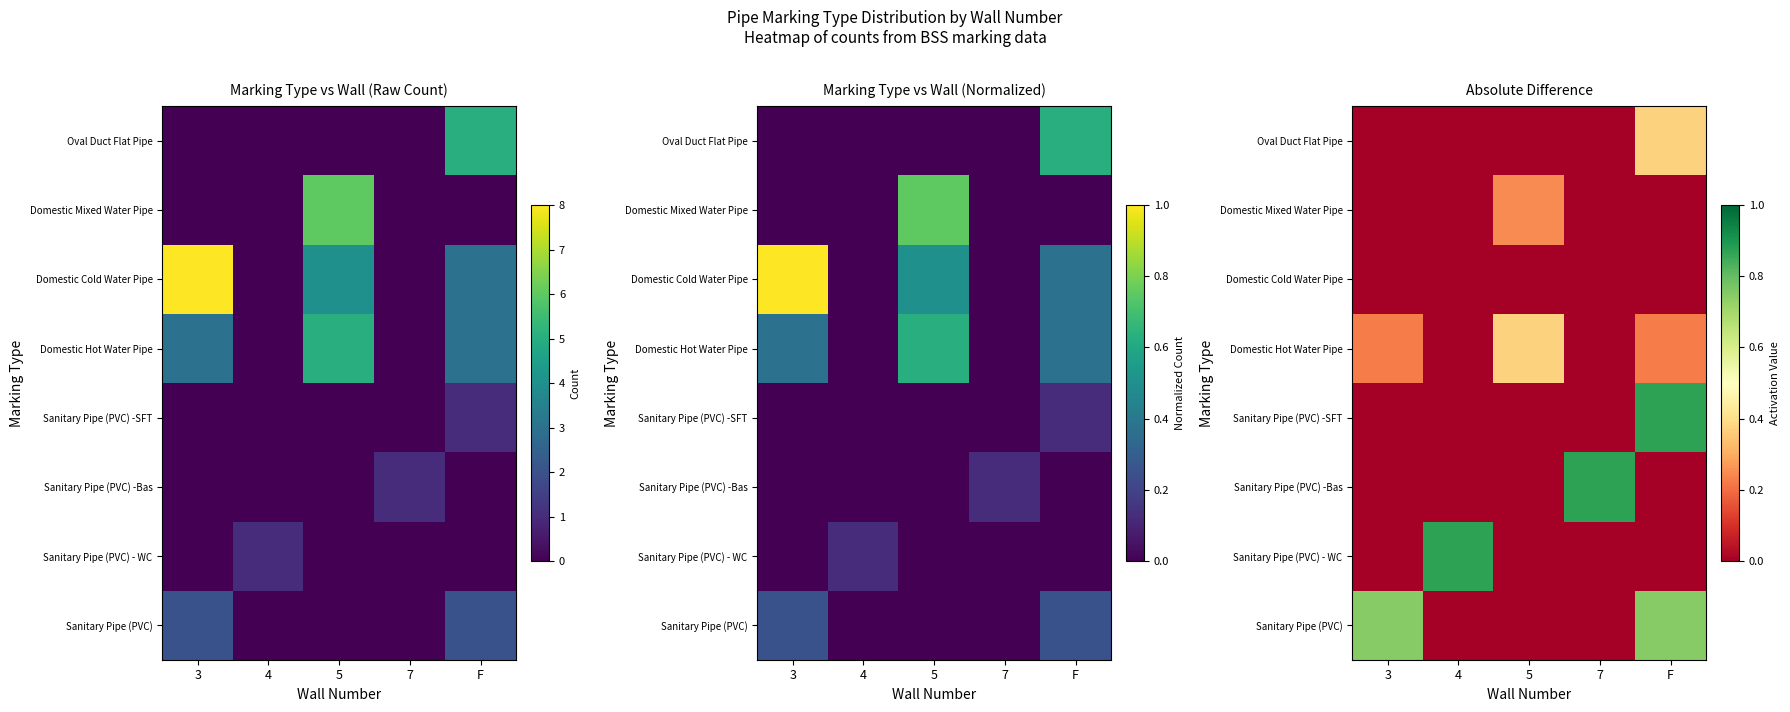

Between 5 and 7, which is larger?

5